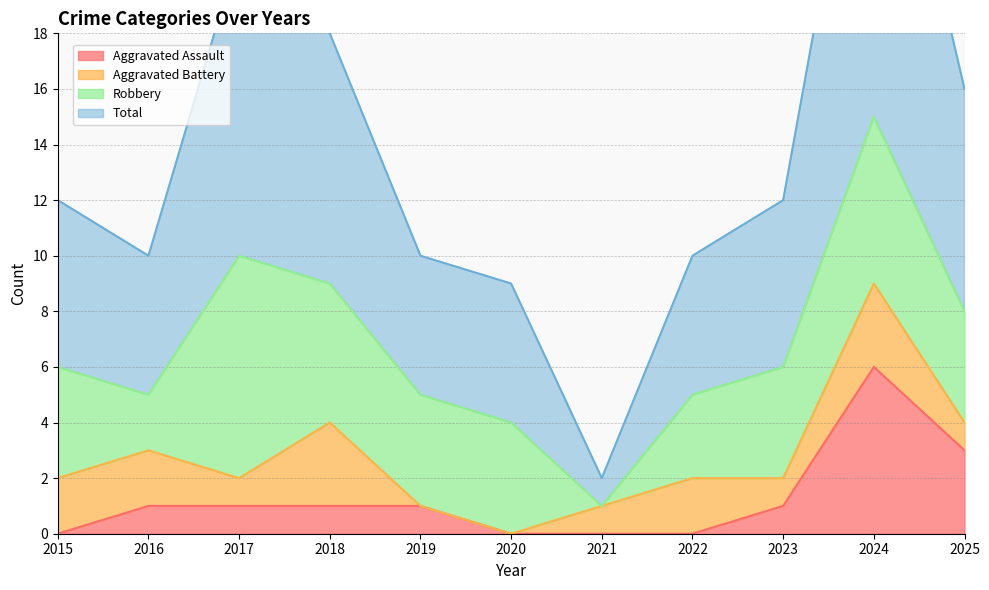

How many values in Aggravated Assault are above zero?

7